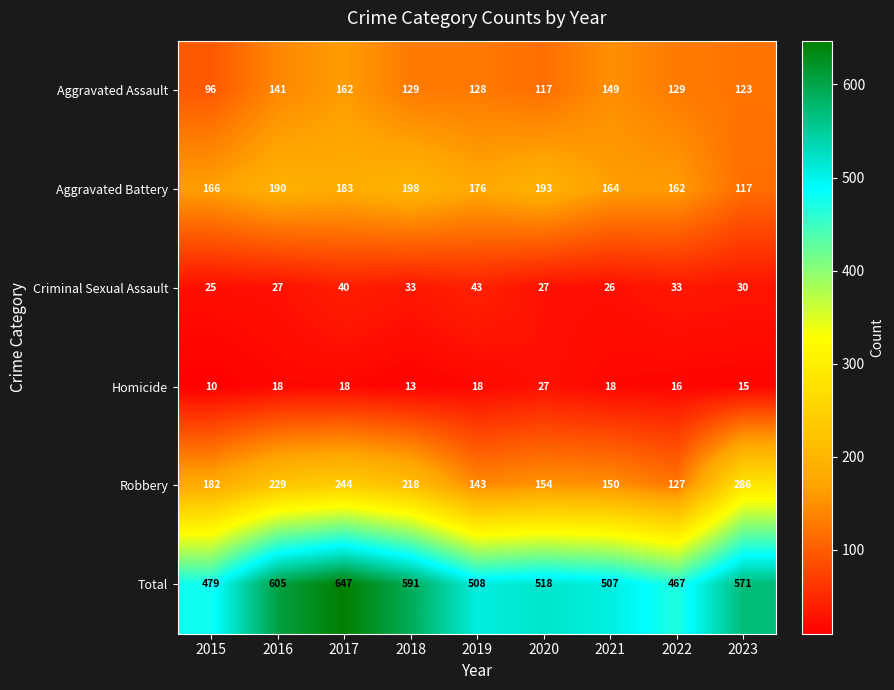

Read the Robbery value at 2015.

182